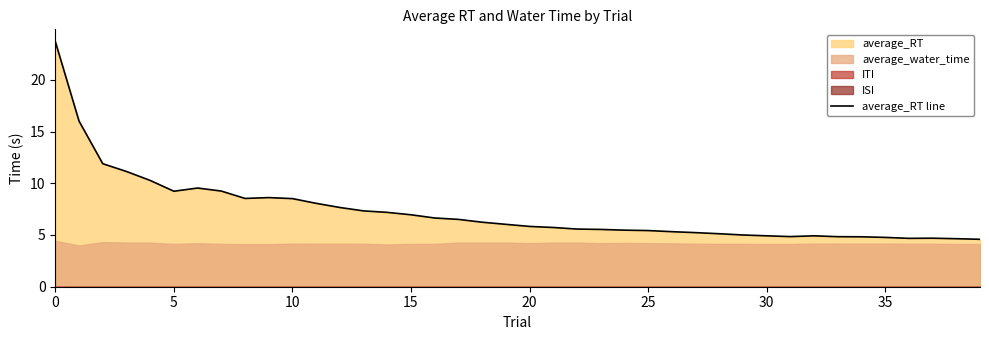

What is the difference between the second highest and second lowest values?

11.4